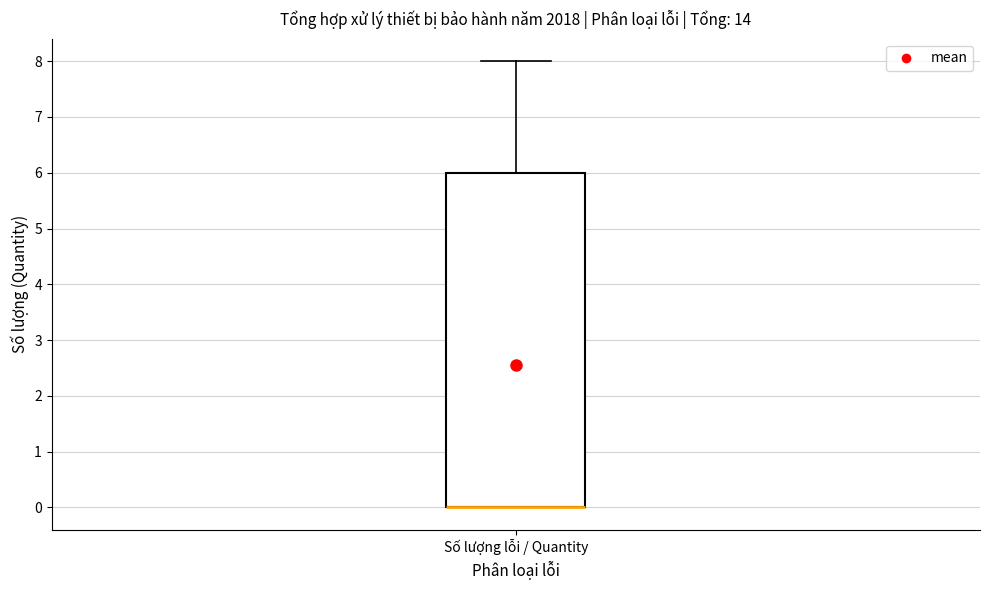

Read this box plot against the y-axis: the position of the median line, the range covered by the box, and the ends of both whiskers. The values are not printed on the chart, so give them approximately, as read against the axis.

median 0 (drawn on the box's lower edge), box 0 to 6, whiskers 0 to 8